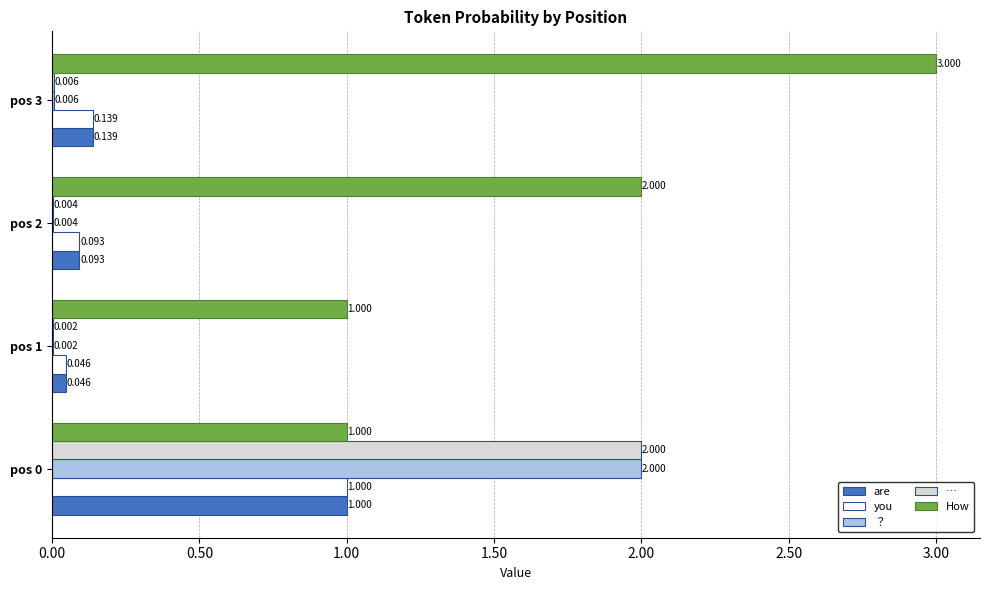

Which series has the largest total across all categories?

How